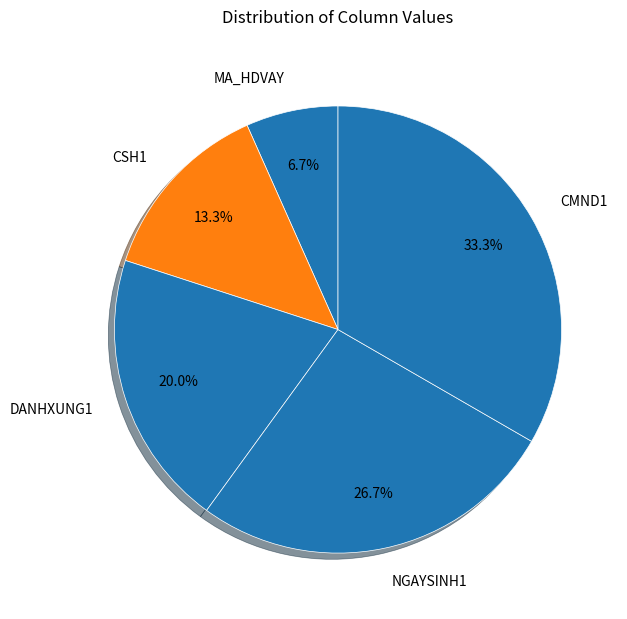

Which slice is the smallest?

MA_HDVAY